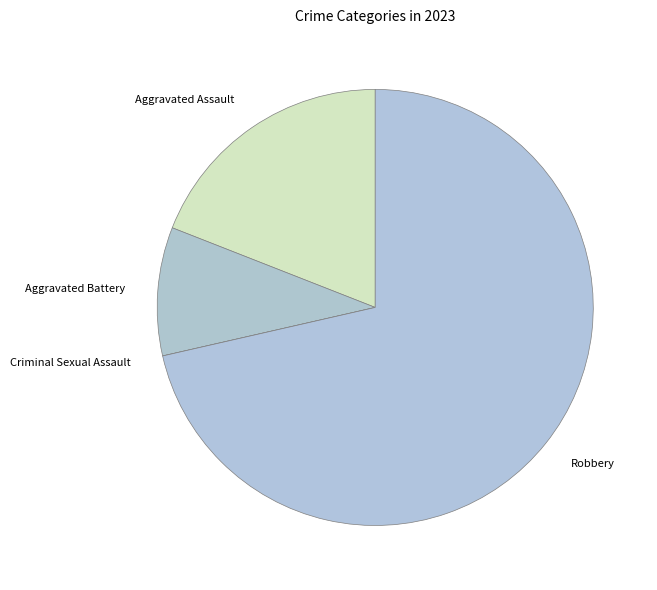

What is the largest slice in the pie chart?

Robbery